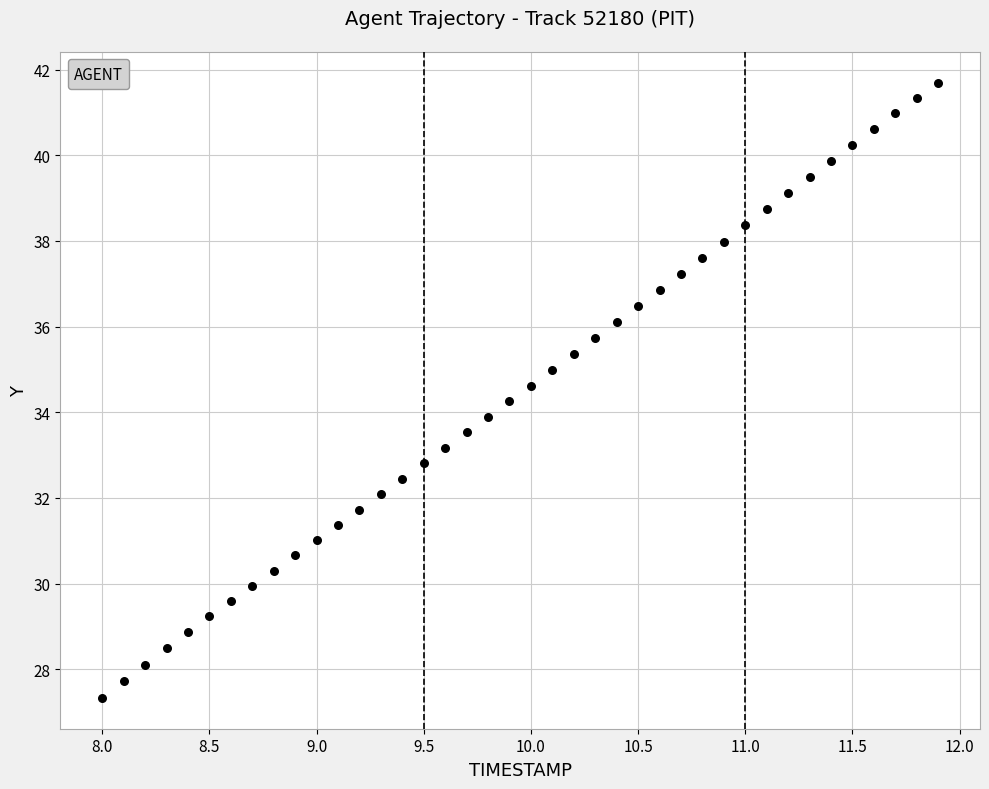

What is the range of Y values (max minus min)?

14.4